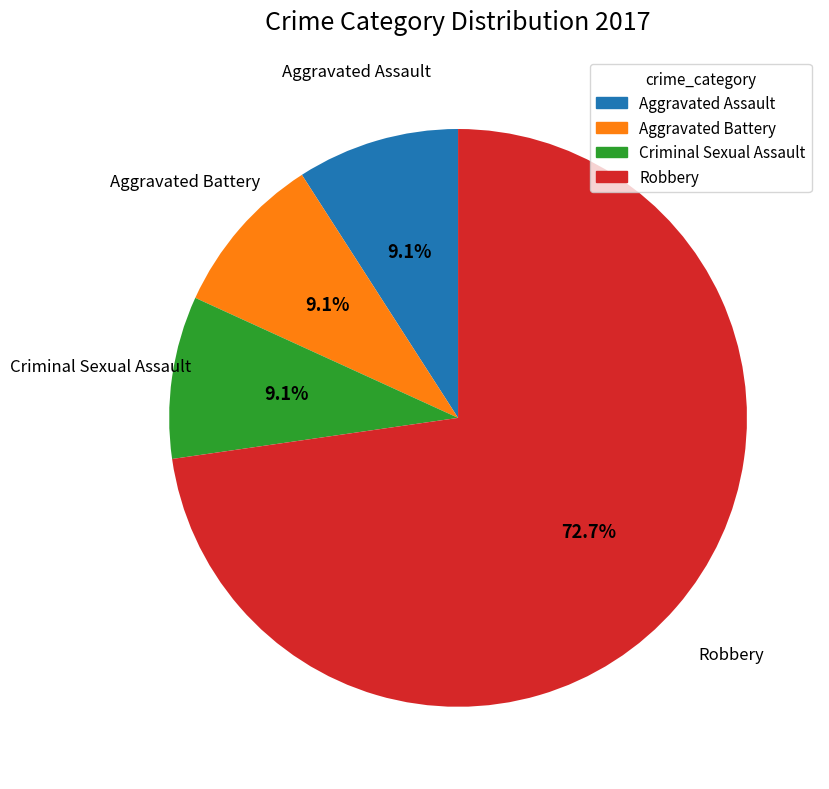

Which slice is the largest?

Robbery